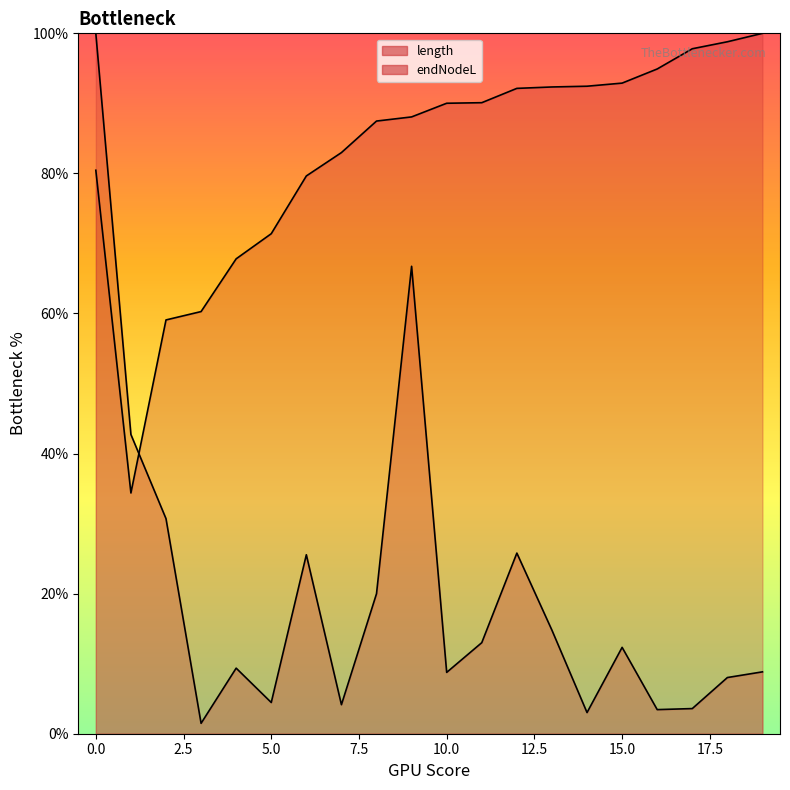

Is the value of endNodeL at 15 greater than the value of length at 9?

Yes